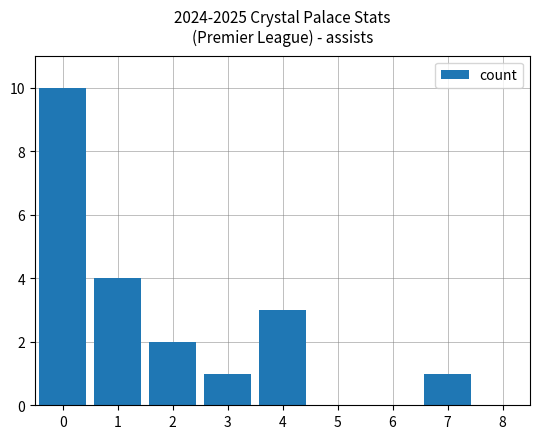

Reading left to right, what are all the values shown in this chart?

0=10	1=4	2=2	3=1	4=3	5=0	6=0	7=1	8=0